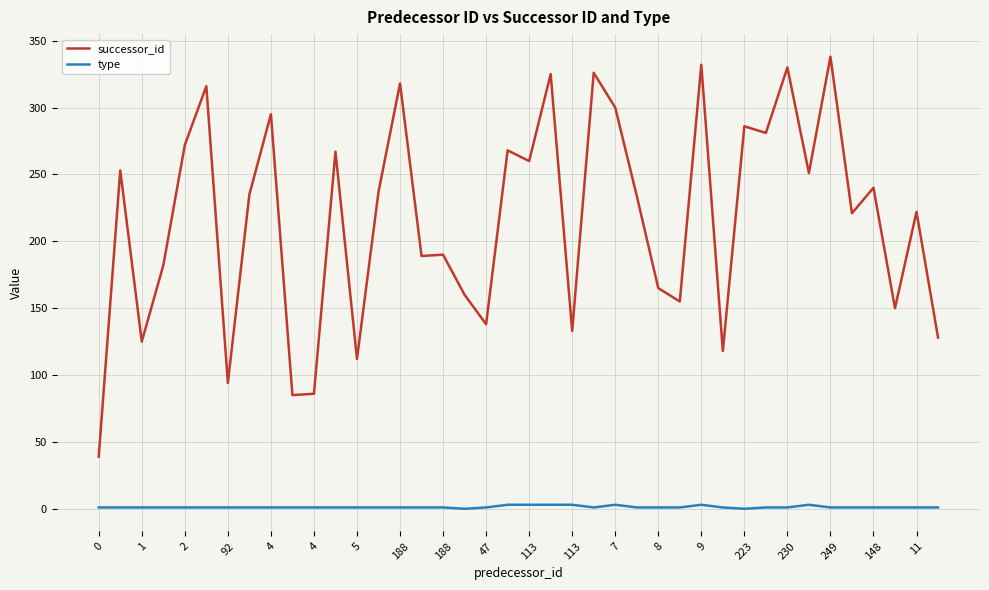

What is the greatest value displayed?

338